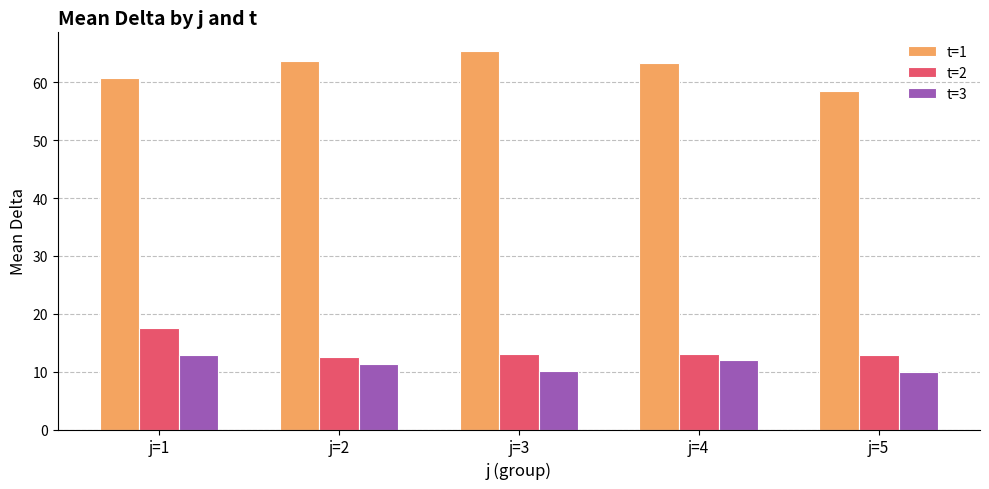

What is the value of the t=3 bar at the 1st from the left?

12.8